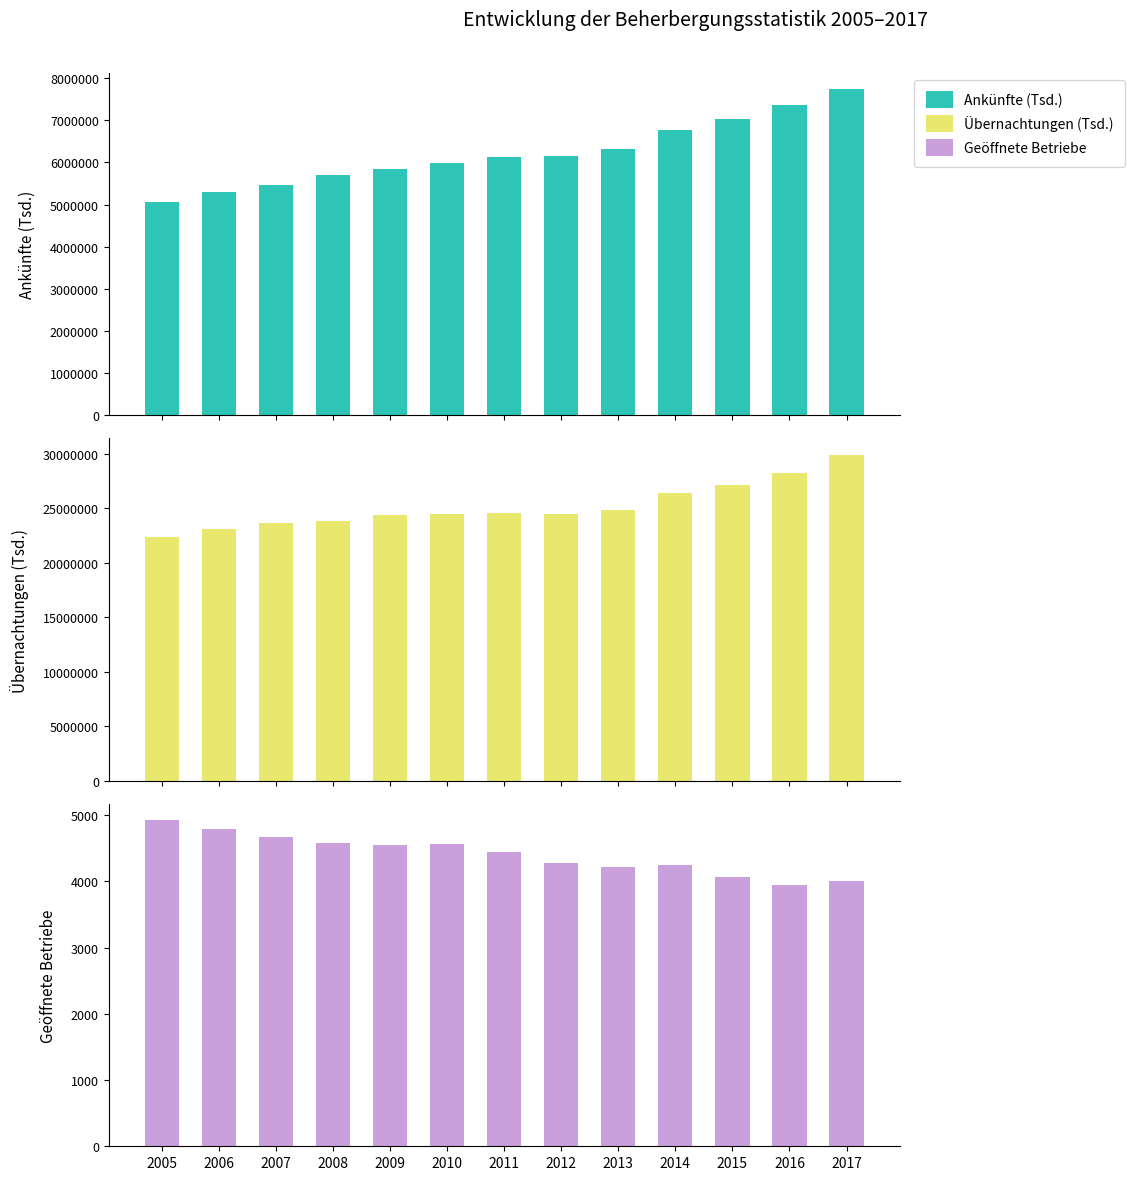

What are all the series names shown in the legend?

Ankünfte (Tsd.), Übernachtungen (Tsd.), Geöffnete Betriebe